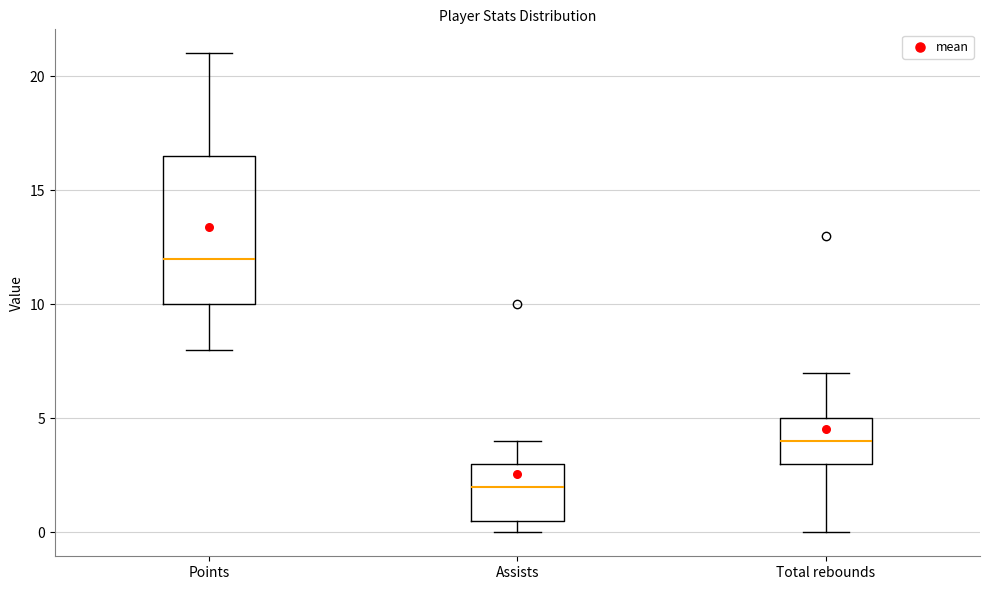

Which box's median line is the lowest?

Assists